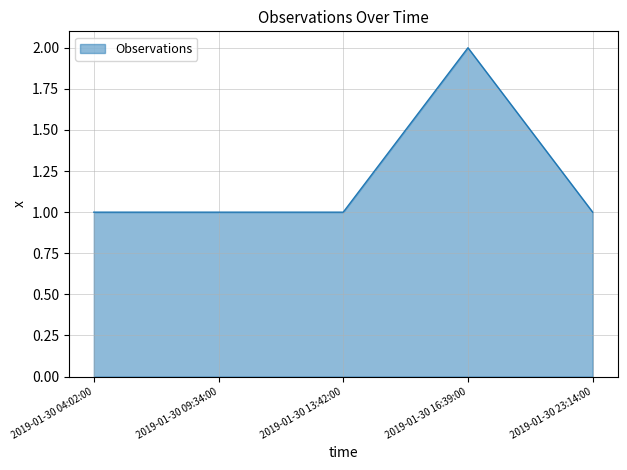

Is it true that the value at 2019-01-30 16:39:00 is 3?

False